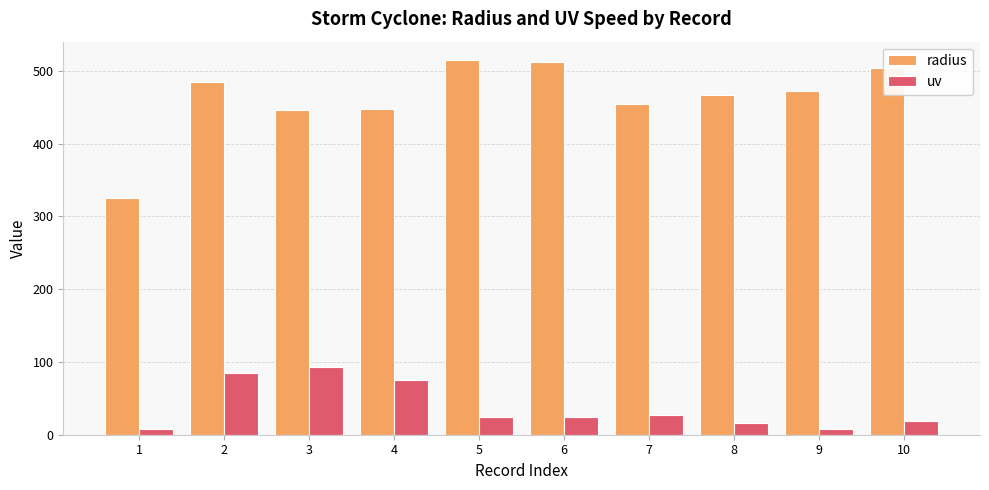

The value of uv at 3 is 93.5. True or false?

True